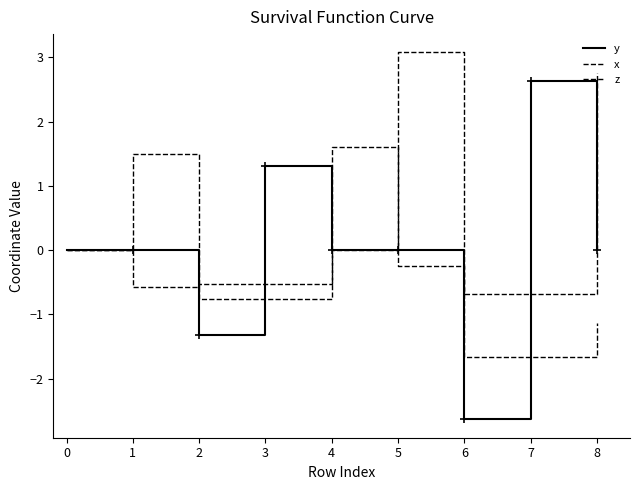

Read the x value at 8.

-1.1